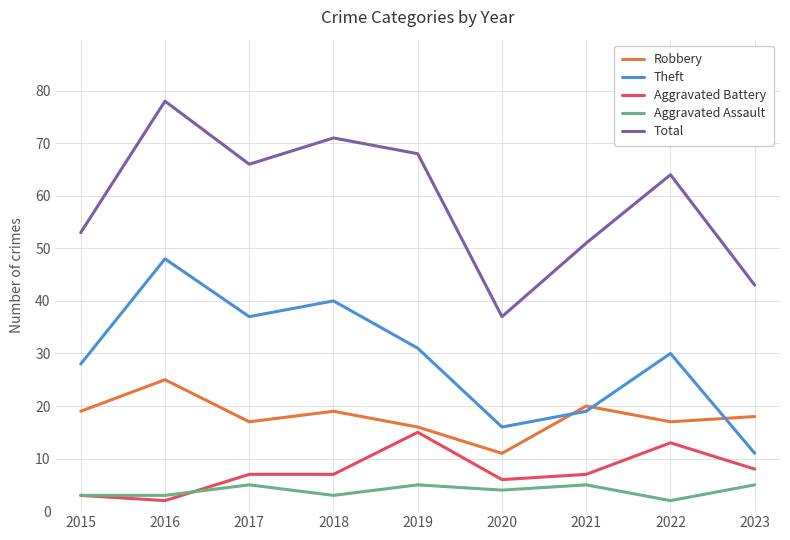

What is the maximum value shown in the chart?

78